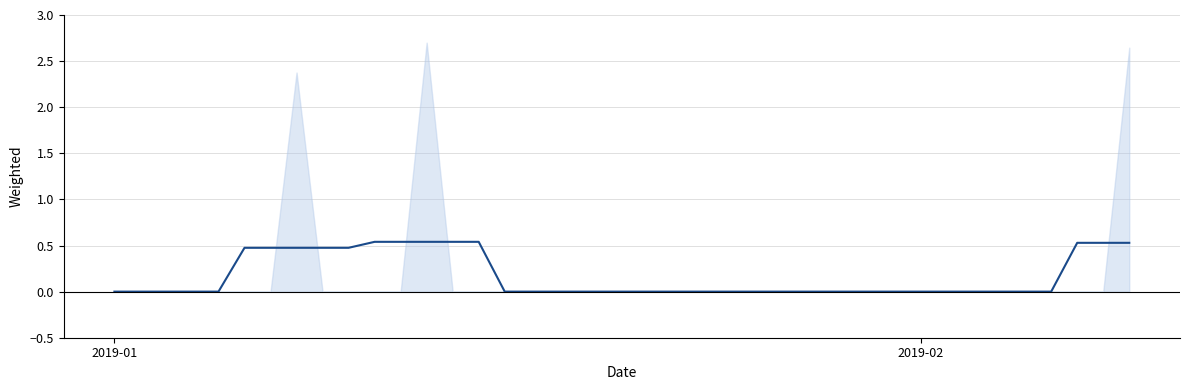

Count the values in the range 0 to 1.

40